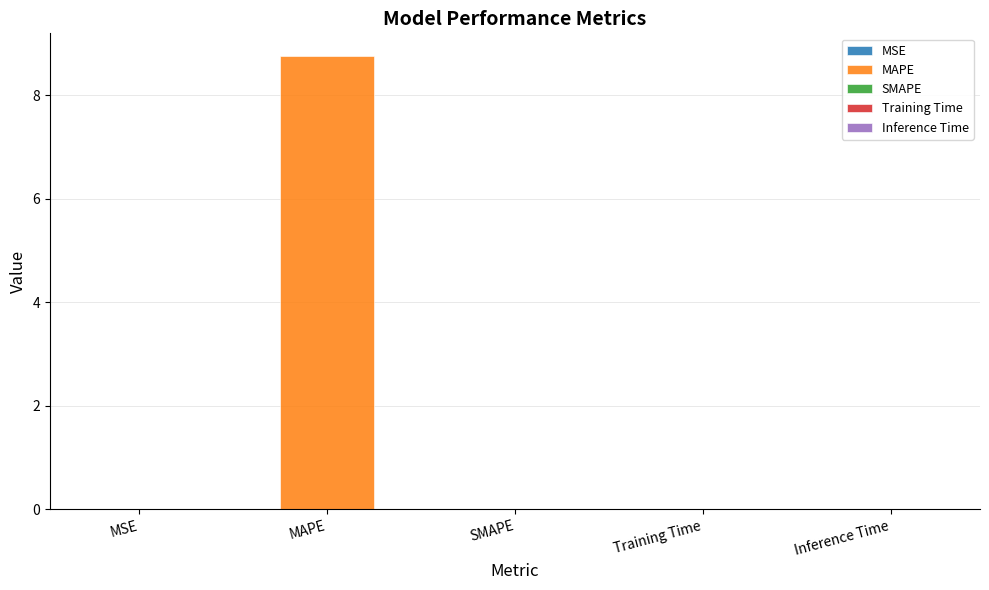

Where is the data nearest to the value 4?

Training Time